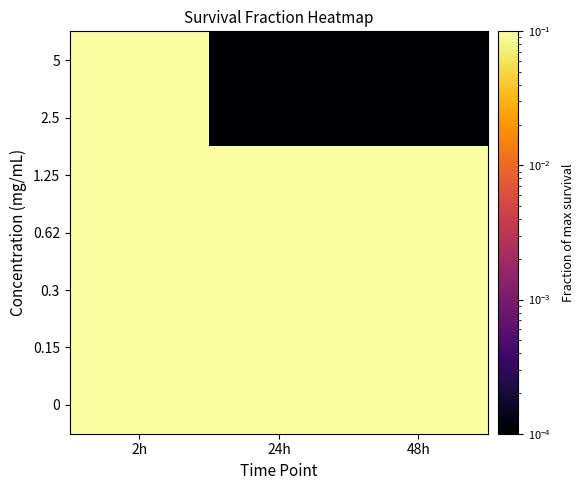

Reading left to right, what are all the values shown in this chart?

0: 2h=1.0	24h=1.0	48h=1.0
0.15: 2h=1.0	24h=1.0	48h=1.0
0.3: 2h=1.0	24h=1.0	48h=1.0
0.62: 2h=1.0	24h=1.0	48h=0.9
1.25: 2h=1.0	24h=0.8	48h=0.7
2.5: 2h=1.0	24h=0.0	48h=0.0
5: 2h=0.1	24h=0.0	48h=0.0